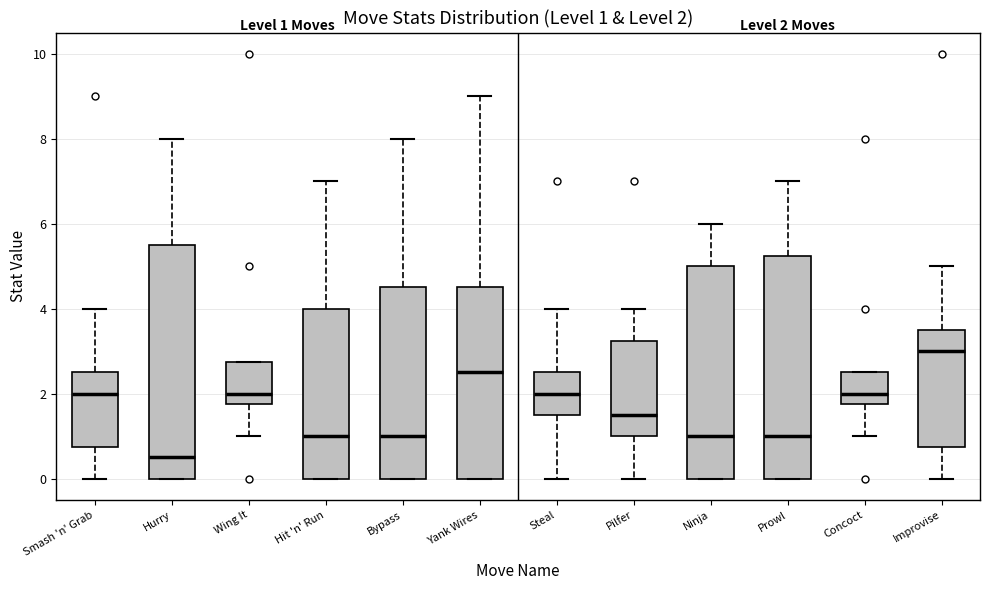

Which box is the tallest, from its lower edge to its upper edge?

Hurry